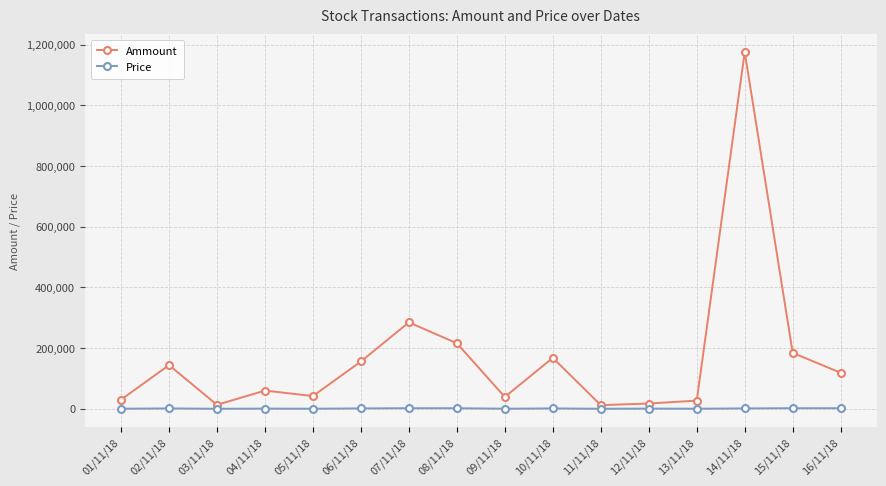

True or false: Price has a value of 1200 at 06/11/18.

True